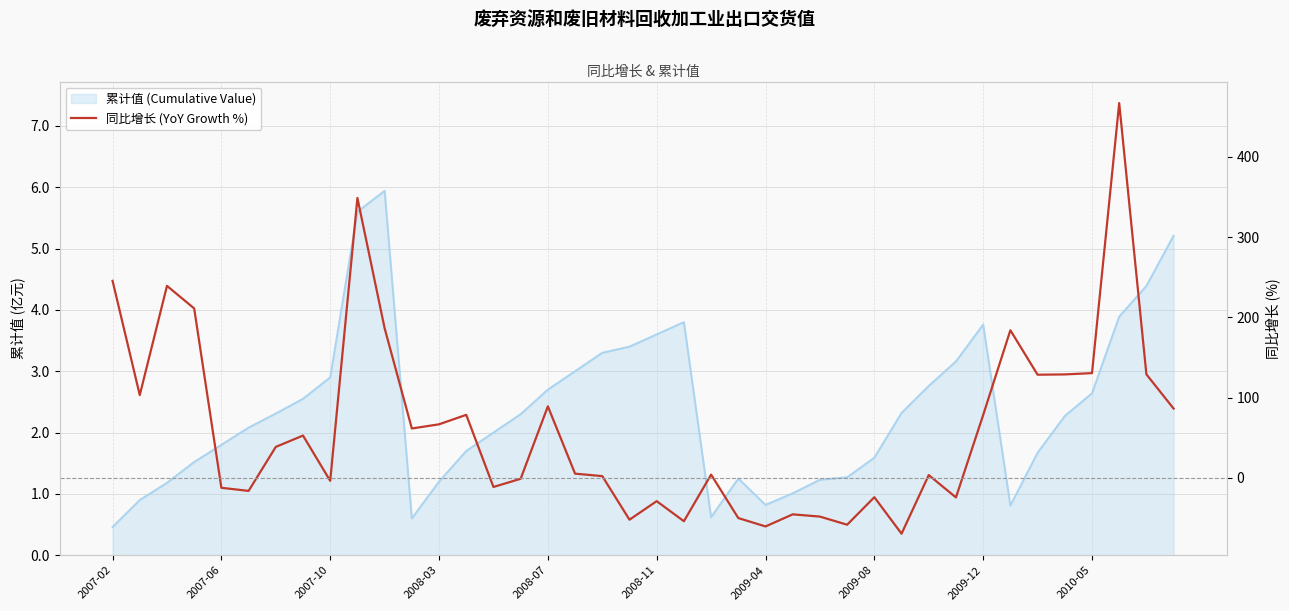

True or false: the data shows 3.9 at 22.

True